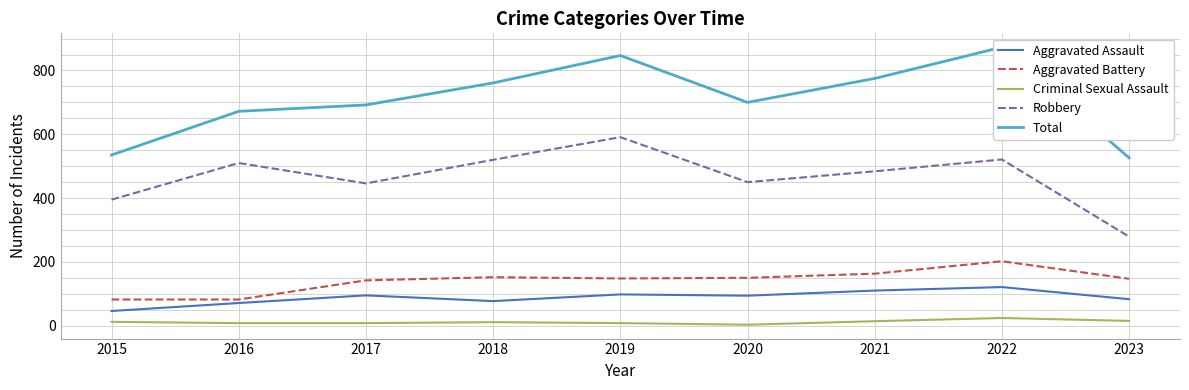

At how many categories does at least one series exceed 792?

2